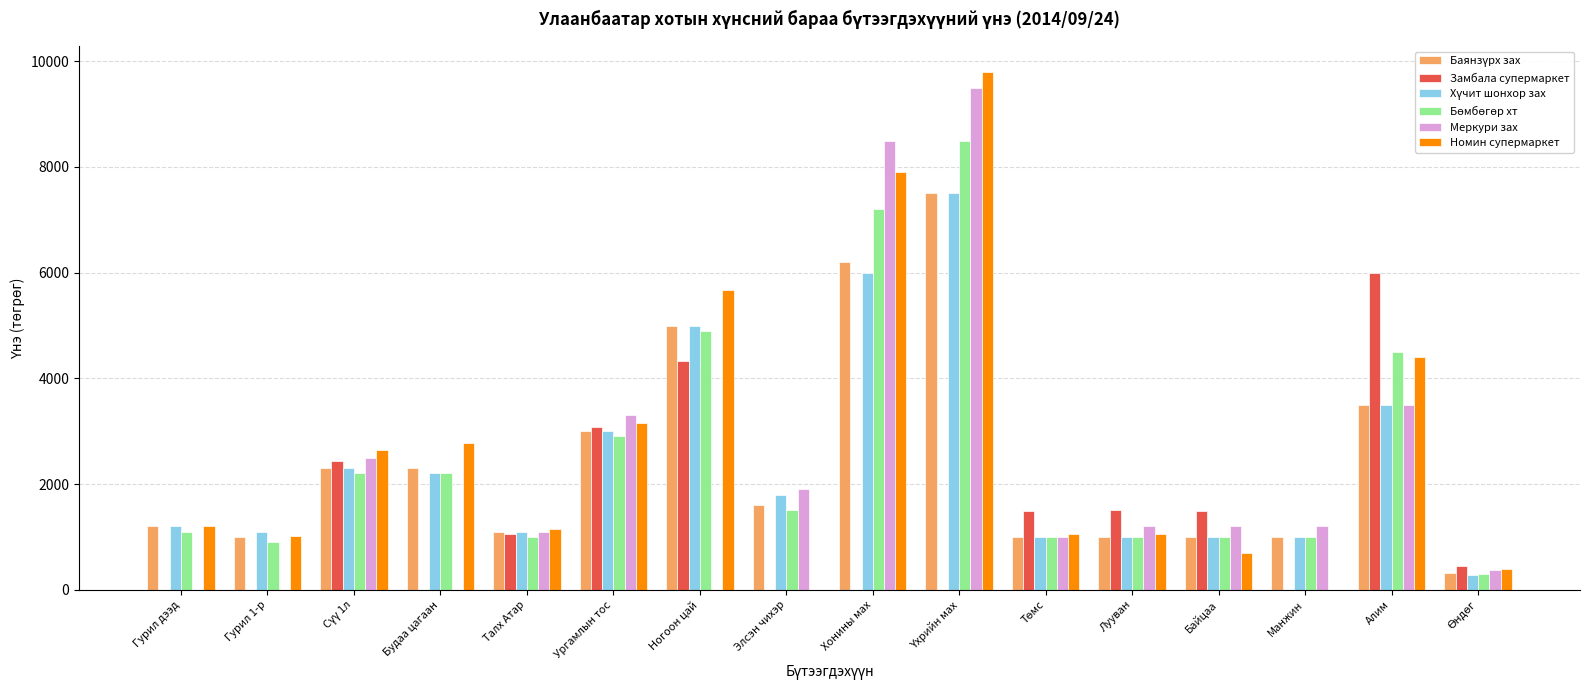

Where is Номин супермаркет nearest to the value 4900?

Алим